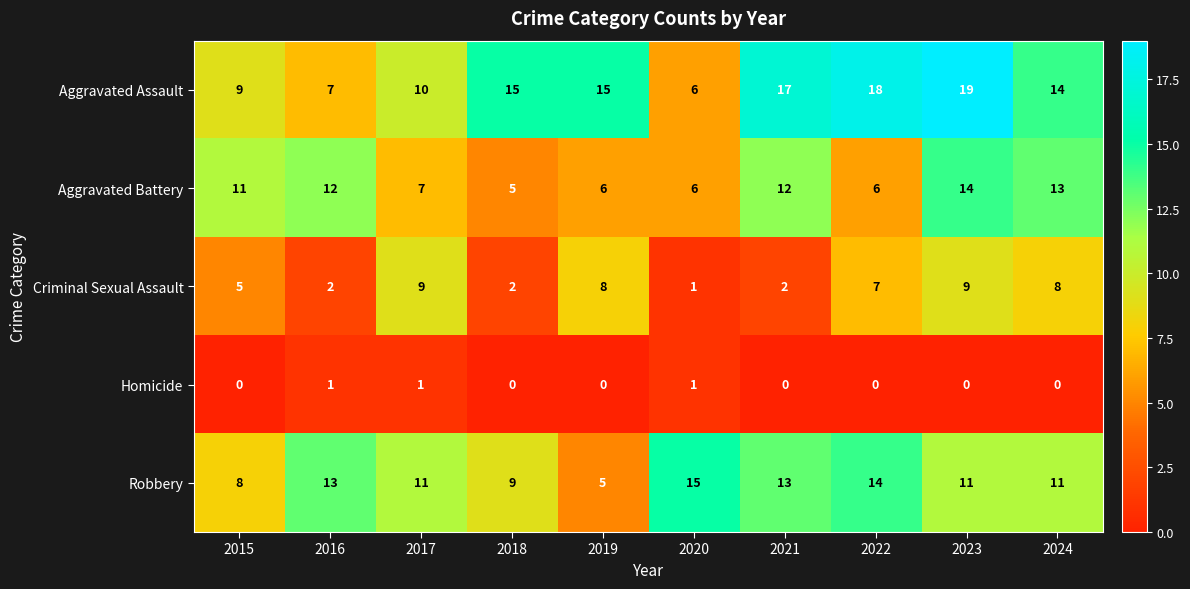

Which series has the largest range (max minus min)?

Aggravated Assault